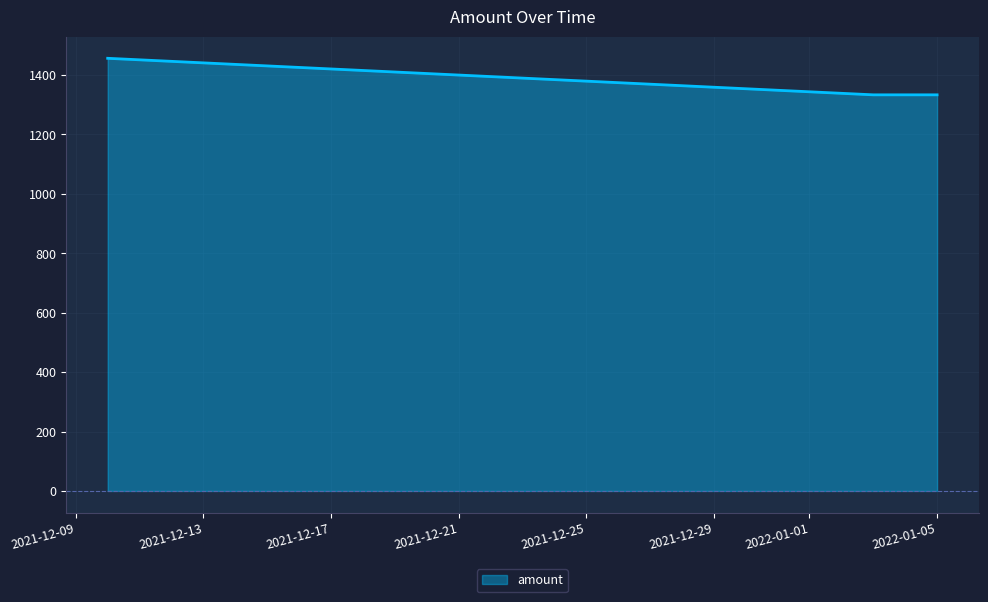

True or false: there are more than 2 points higher than both neighbors.

False